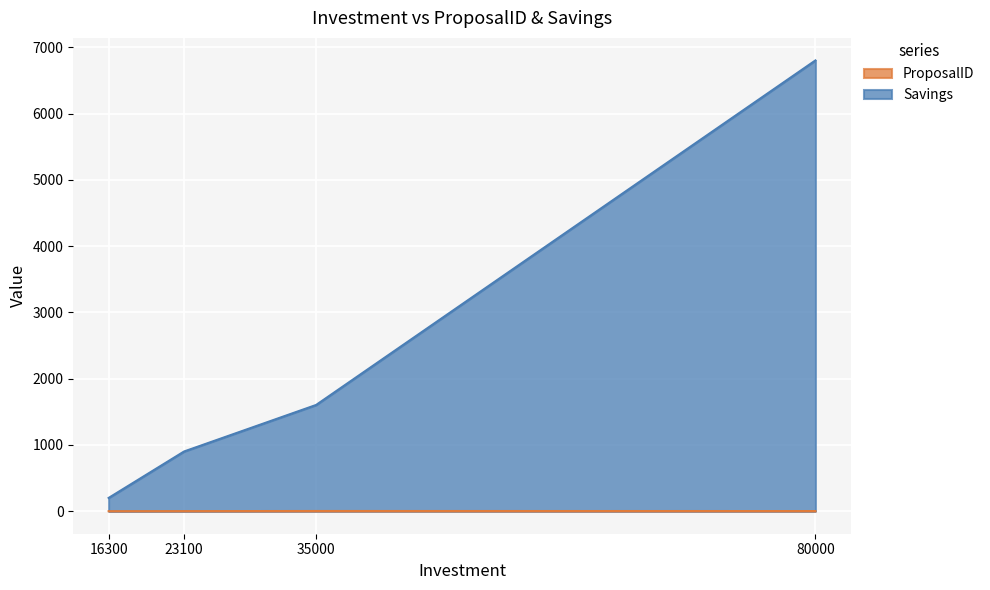

Between 16300 and 80000, which series saw the biggest shift?

Savings